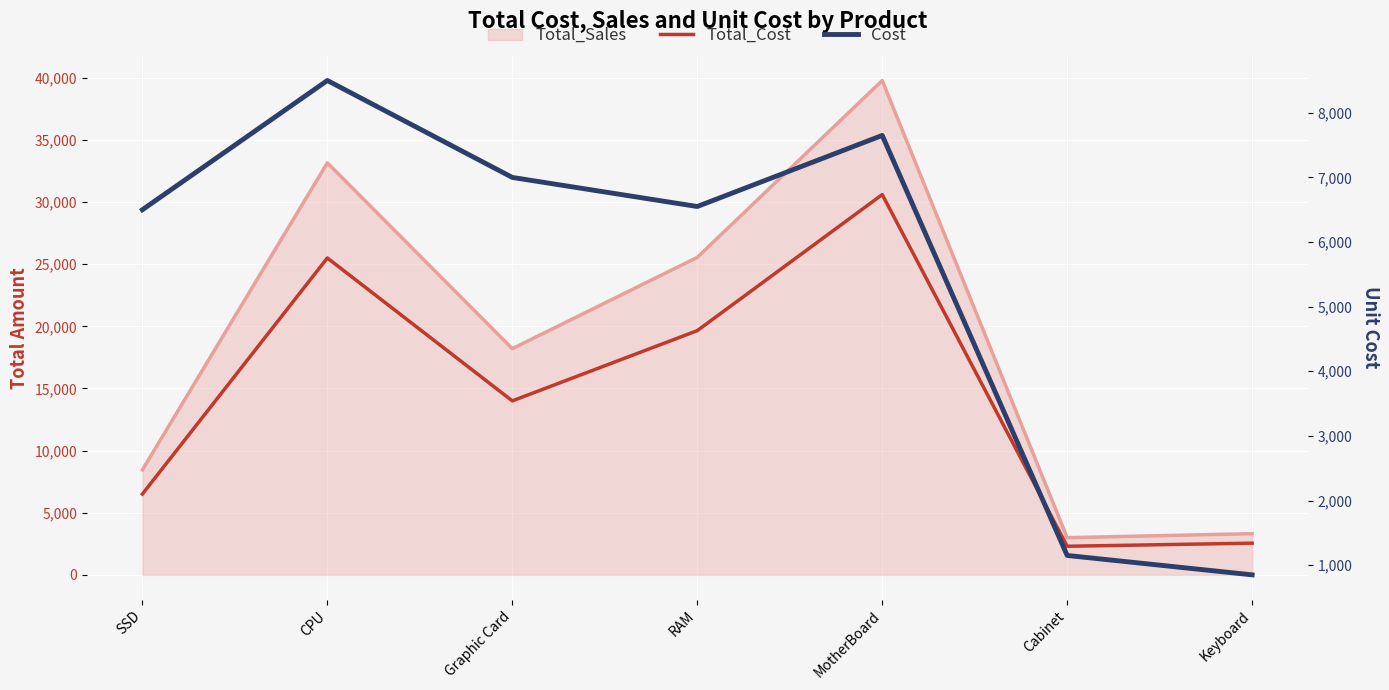

Reading left to right, transcribe all the data shown in this chart.

Total_Cost: SSD=6500	CPU=25500	Graphic Card=14000	RAM=19650	MotherBoard=30600	Cabinet=2300	Keyboard=2550
Cost: SSD=6500	CPU=8500	Graphic Card=7000	RAM=6550	MotherBoard=7650	Cabinet=1150	Keyboard=850